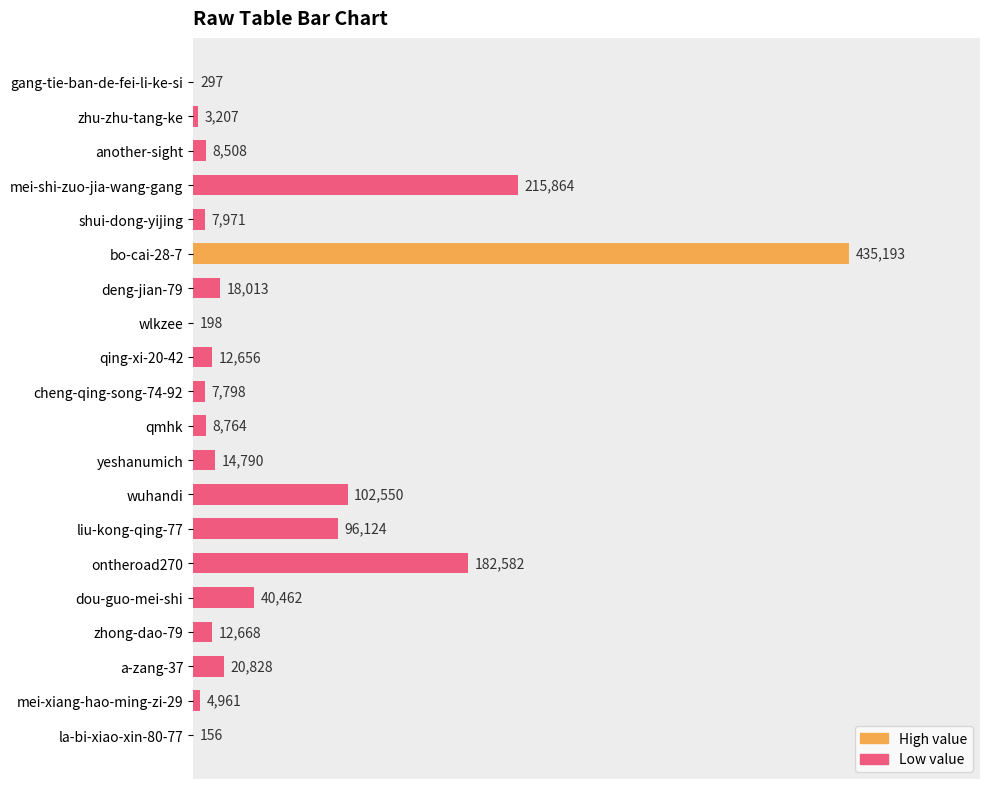

Count the number of data series in this chart.

1